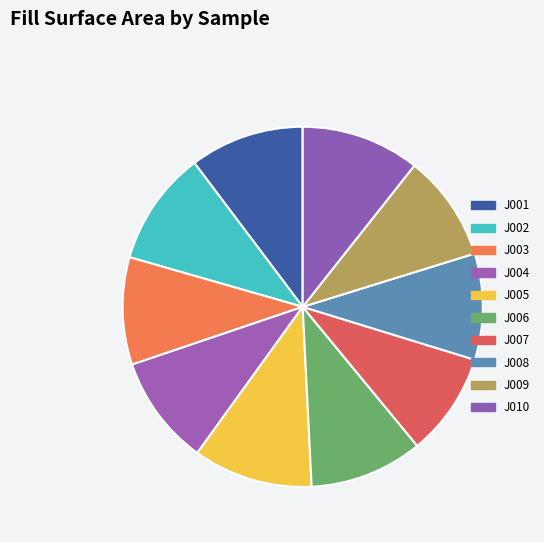

Is J007 the majority of the pie?

No